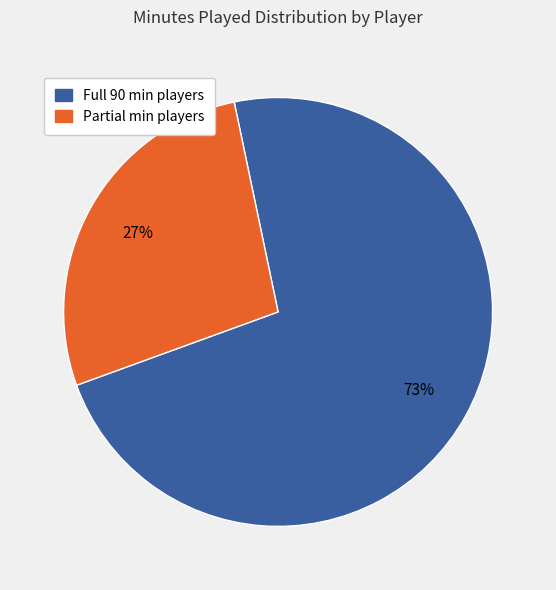

Is there a majority slice in this chart?

Yes